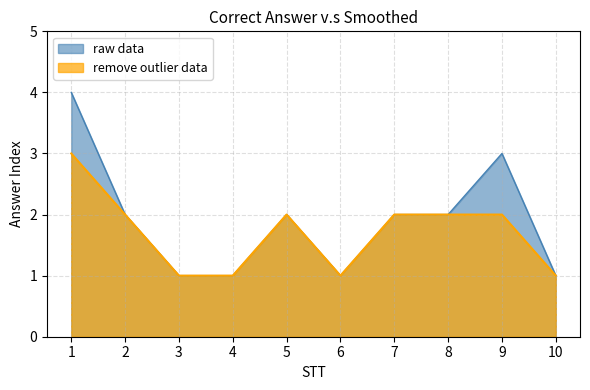

How many data points does each series have?

10